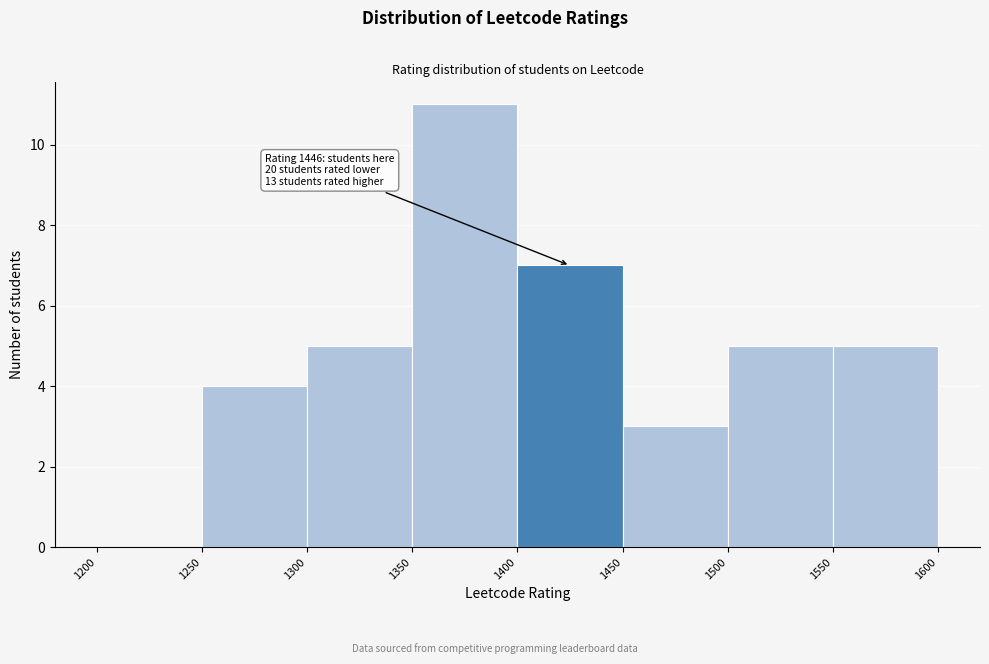

Over which range of the x-axis is the bar tallest?

1350 to 1400